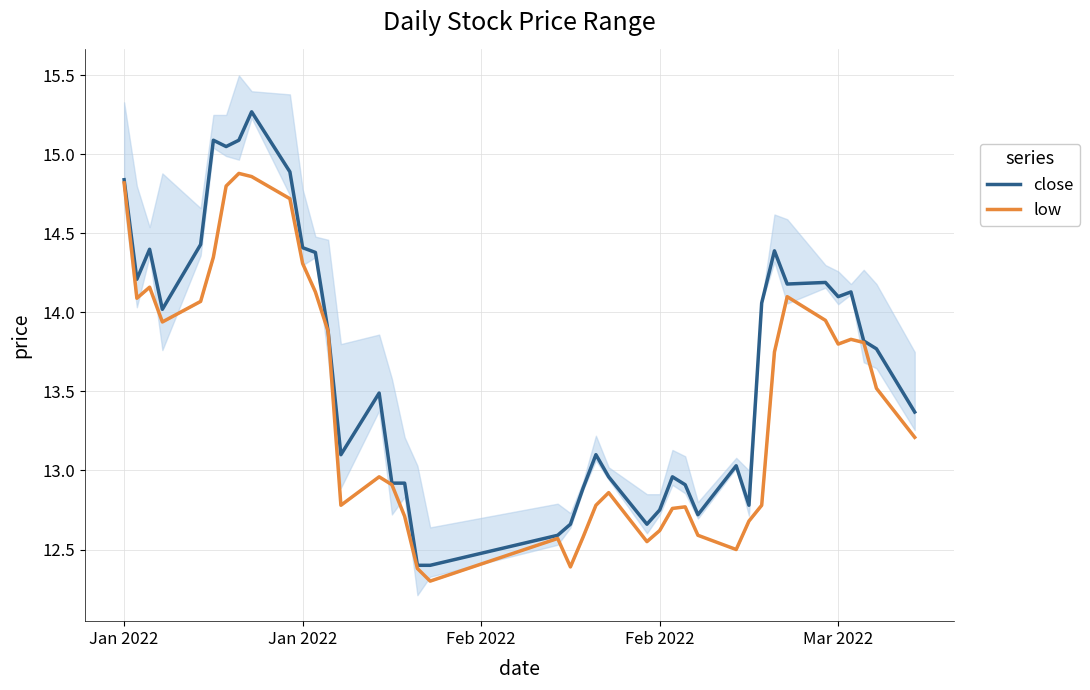

Where does the low series first go above 13?

Jan 2022